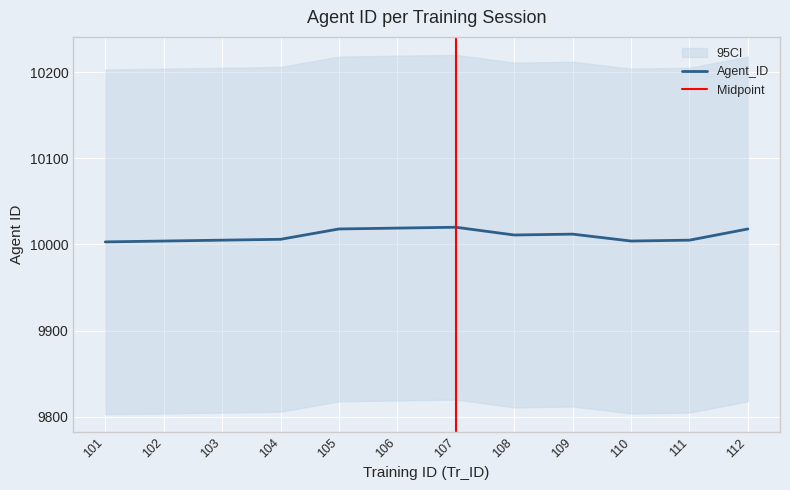

What is the average value?

10010